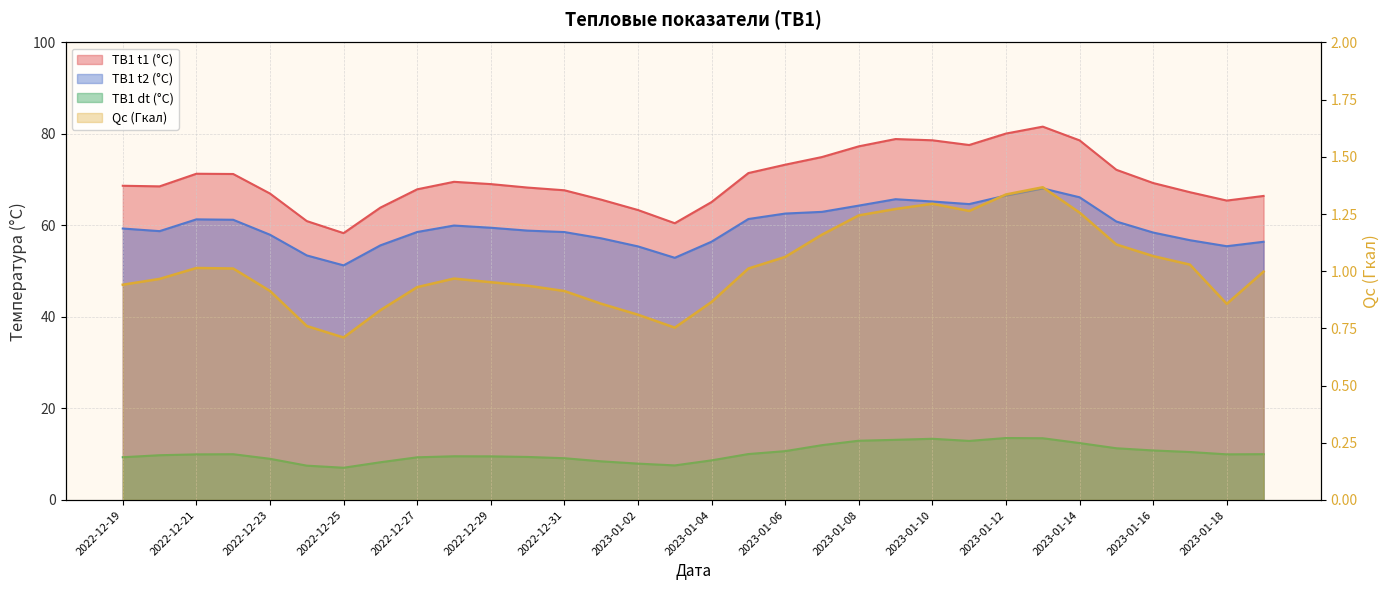

What is the approximate value of ТВ1_t1(°C) at 2022-12-20?

68.6